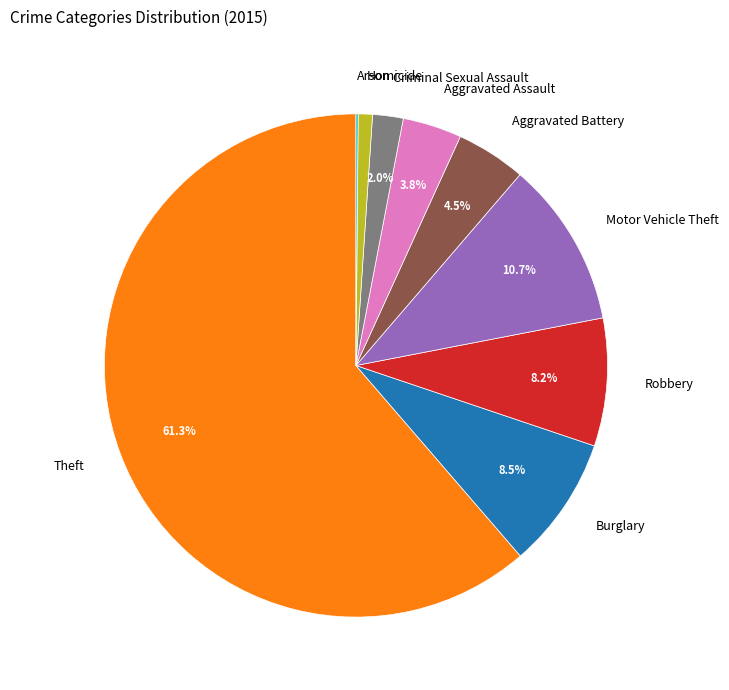

What is the ratio of the value at Aggravated Assault to the value at Robbery?

0.5